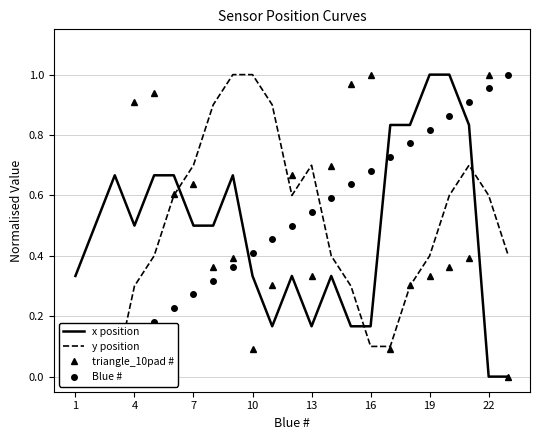

Which series has the widest spread of values?

x position